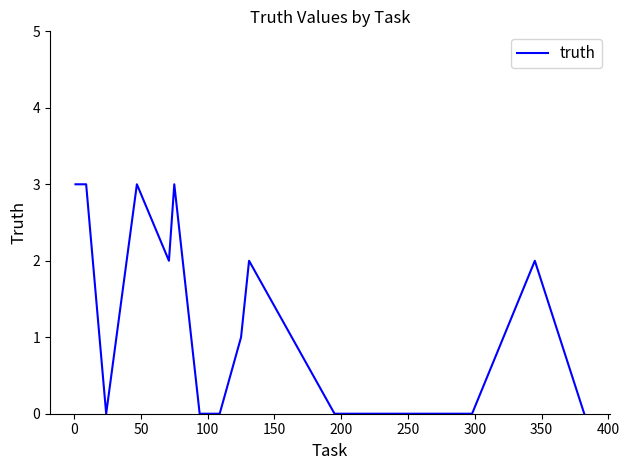

Reading left to right, transcribe all the data shown in this chart.

3	3	0	3	2	3	0	0	1	2	0	0	0	0	0	0	0	0	2	0